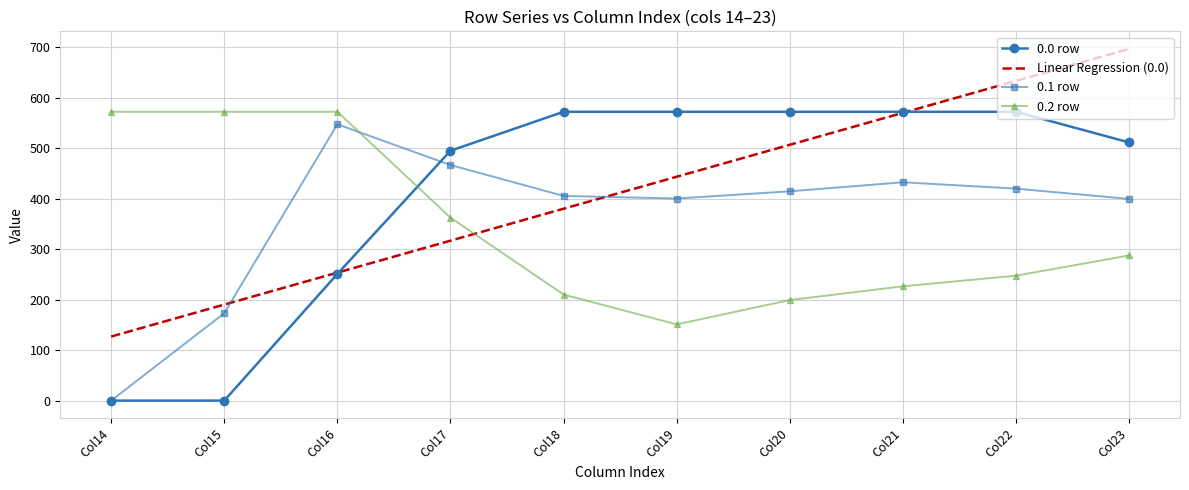

The 0.2 row series shows 151.0 at Col19. True or false?

True